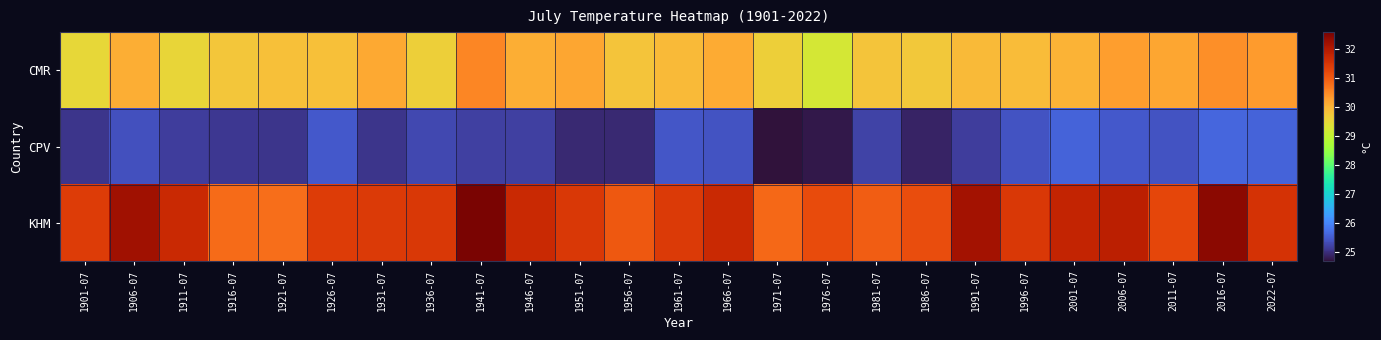

Count the number of data series in this chart.

3